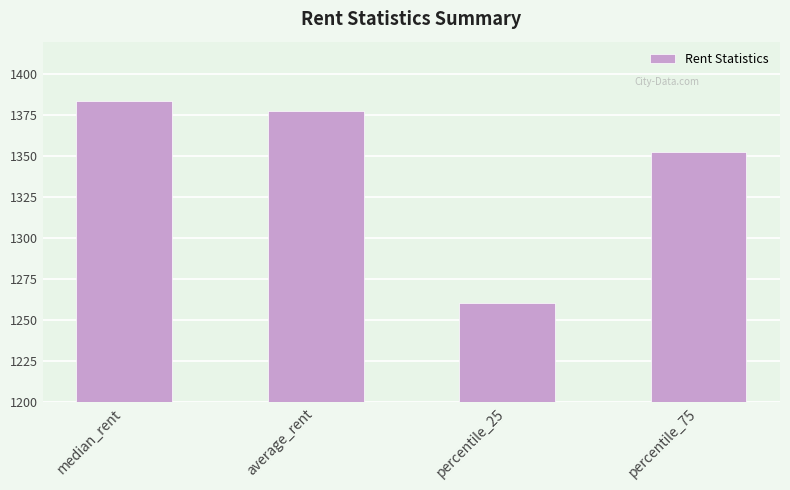

Rank the categories by value from highest to lowest.

median_rent, average_rent, percentile_75, percentile_25